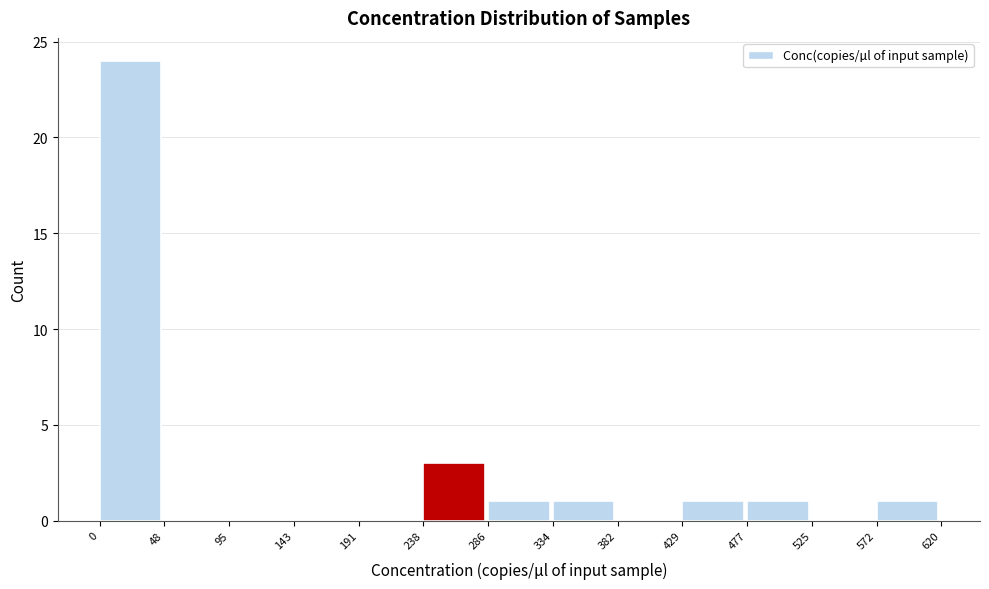

Reading left to right, list every bar in this chart as the range it spans on the x-axis followed by its height. The values are not printed on the chart, so give them approximately, as read against the axis.

0 to 48: 24
48 to 95: 0
95 to 143: 0
143 to 191: 0
191 to 238: 0
238 to 286: 3
286 to 334: 1
334 to 382: 1
382 to 429: 0
429 to 477: 1
477 to 525: 1
525 to 572: 0
572 to 620: 1